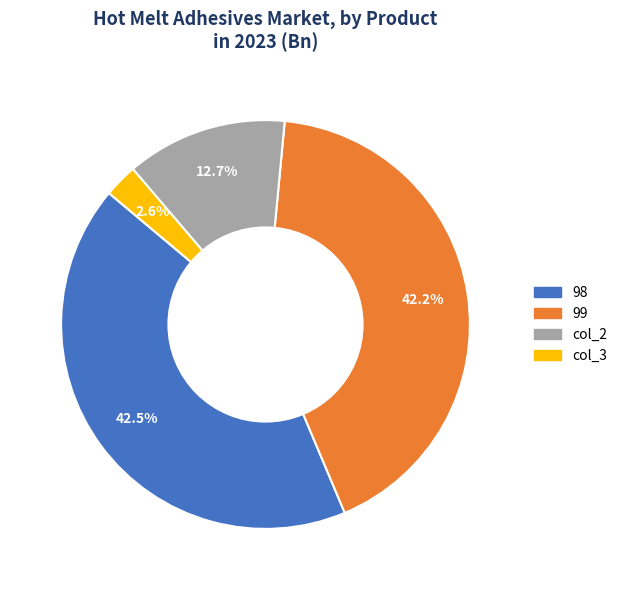

To the nearest percent, what is the difference between the largest and smallest slice percentages?

40%